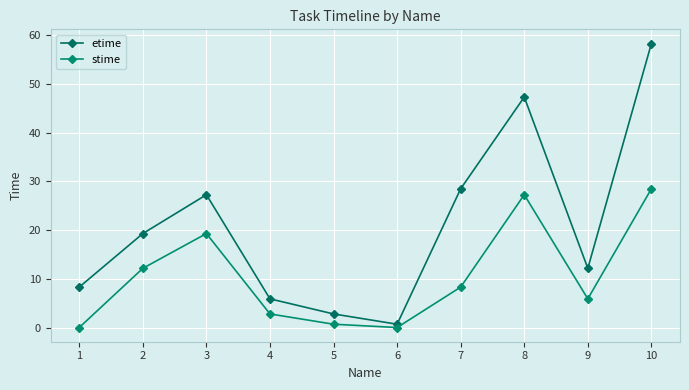

What is the maximum value shown in the chart?

58.3